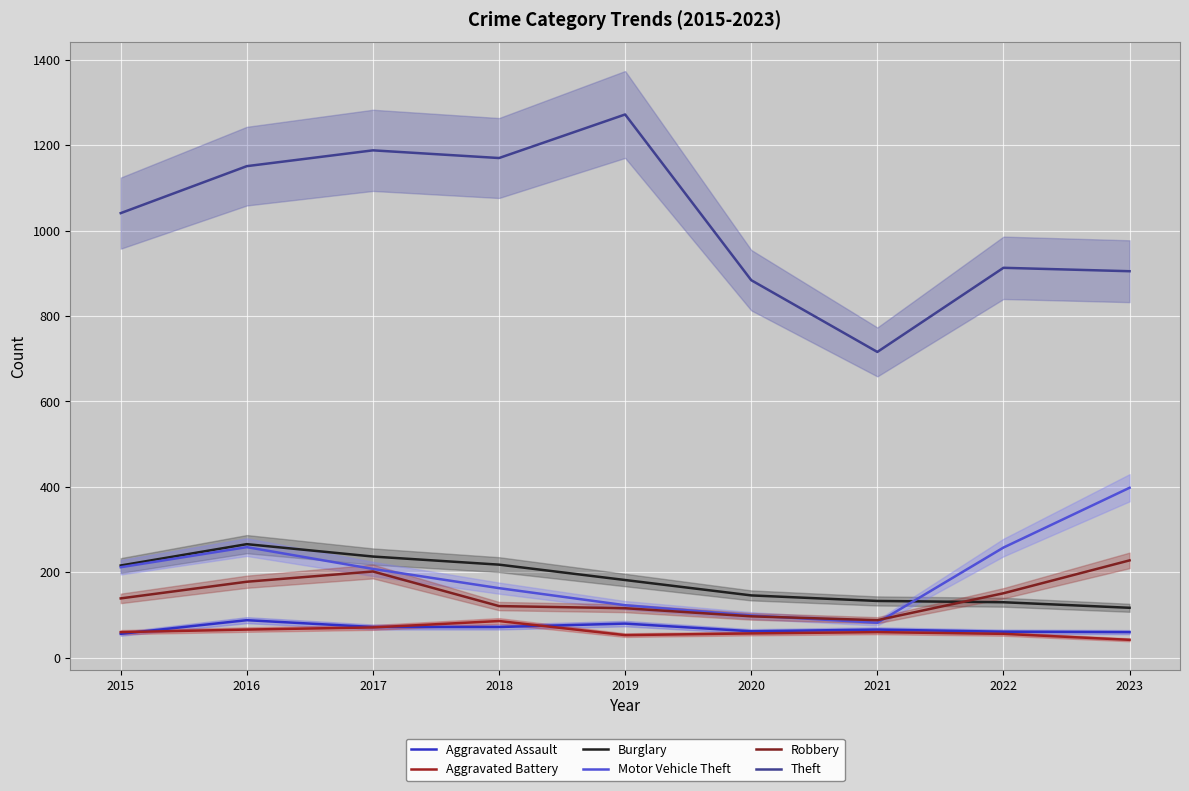

What is the total value across all series at 2017?

1978